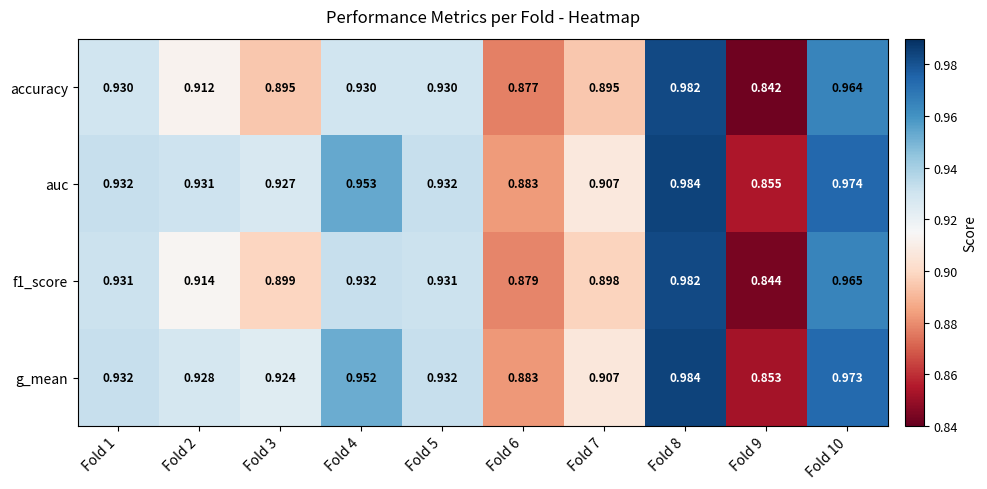

Between Fold 3 and Fold 6, which series saw the biggest shift?

auc